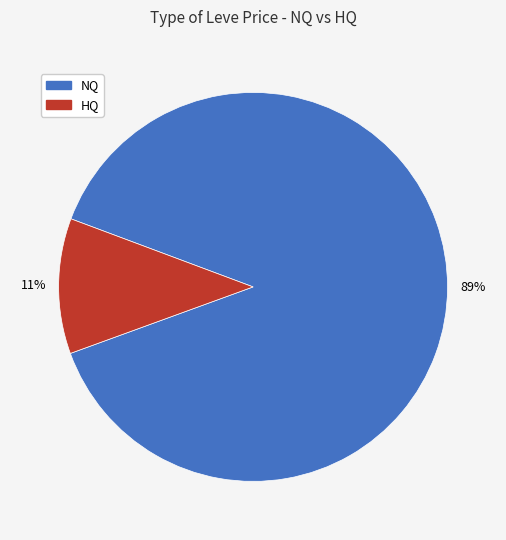

To the nearest percent, what is the average slice percentage?

50%